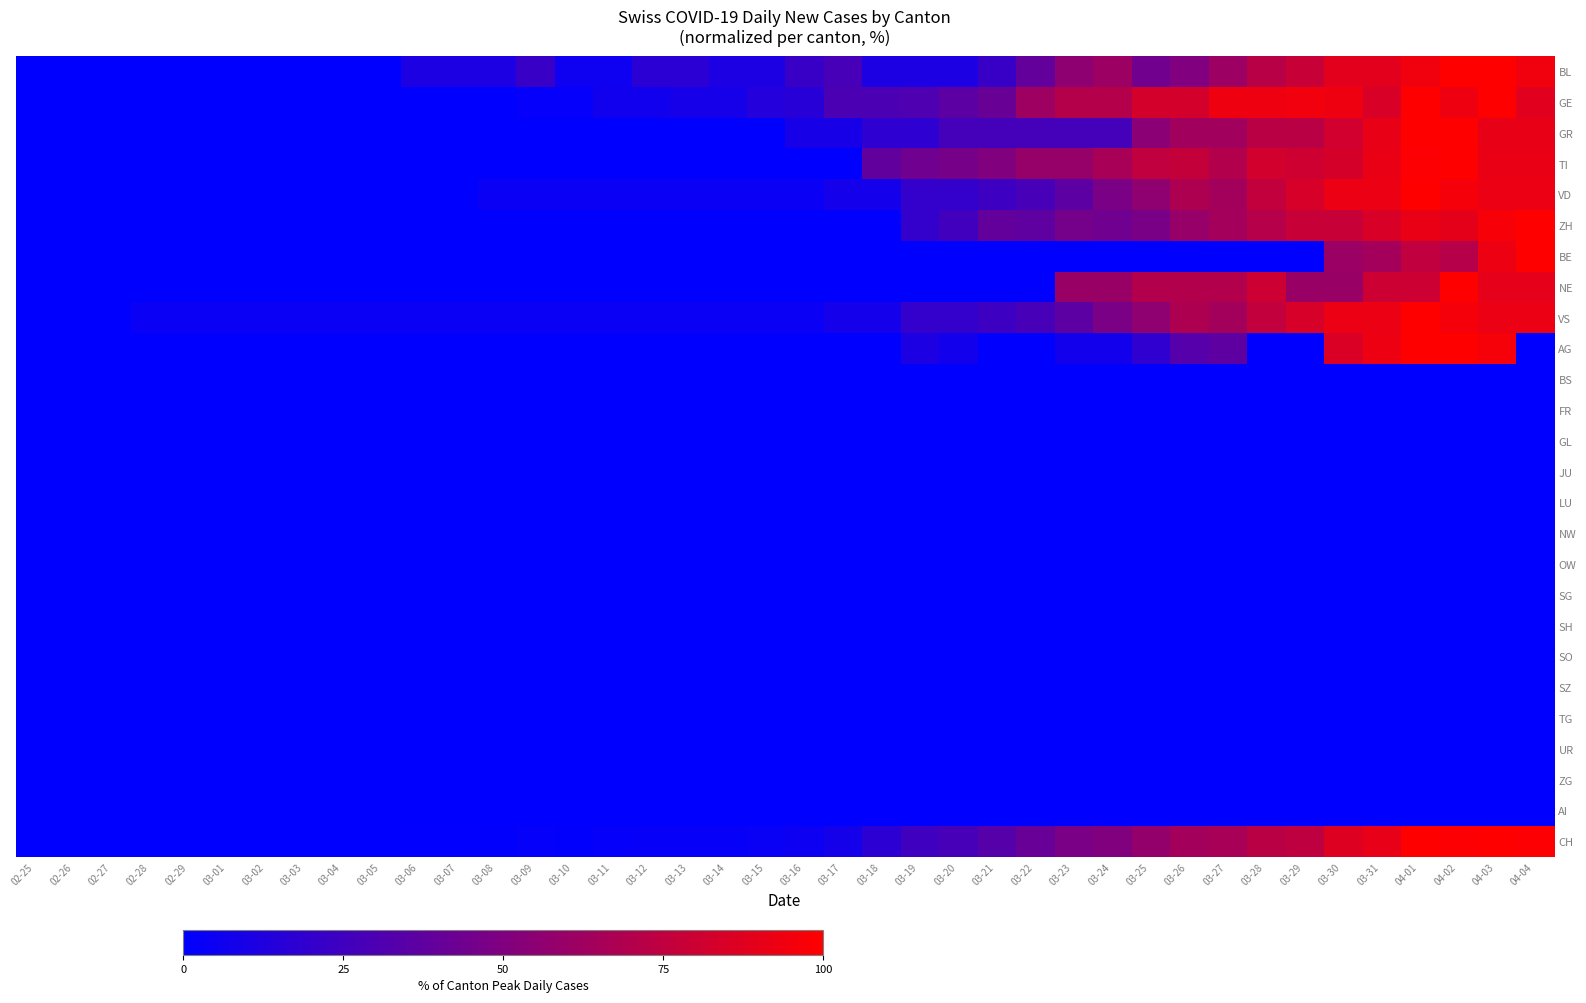

At how many categories does at least one series exceed 0?

37